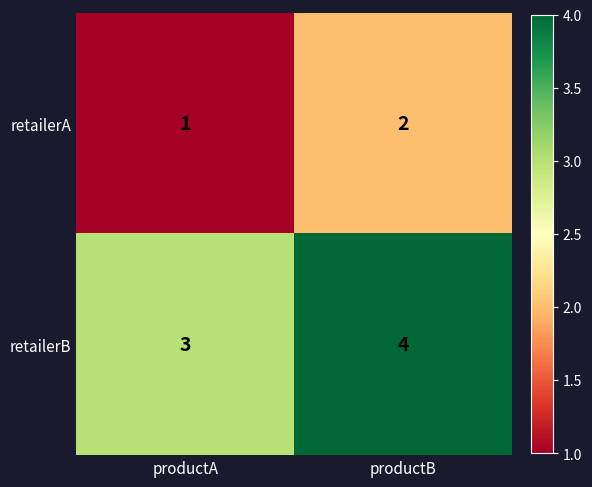

At which label is retailerA closest to 1?

productA